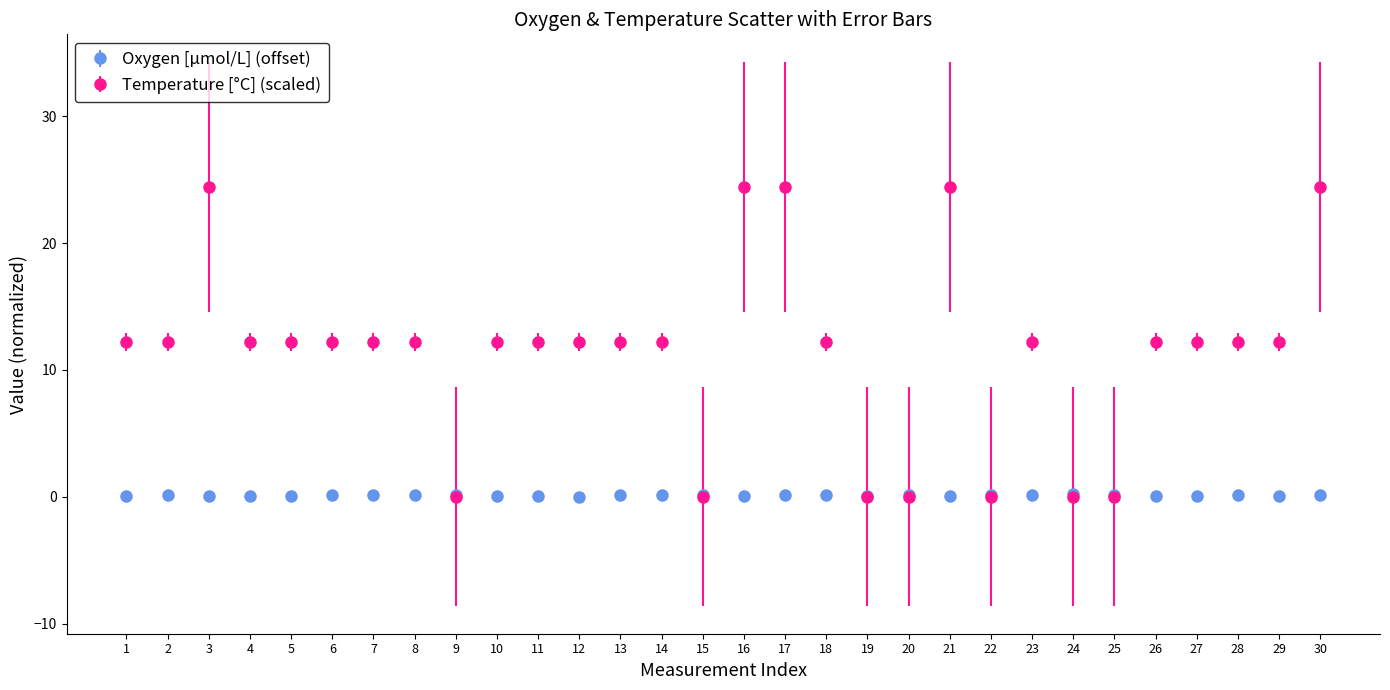

Between 5 and 17, which series saw the biggest shift?

Temperature [°C] (scaled)